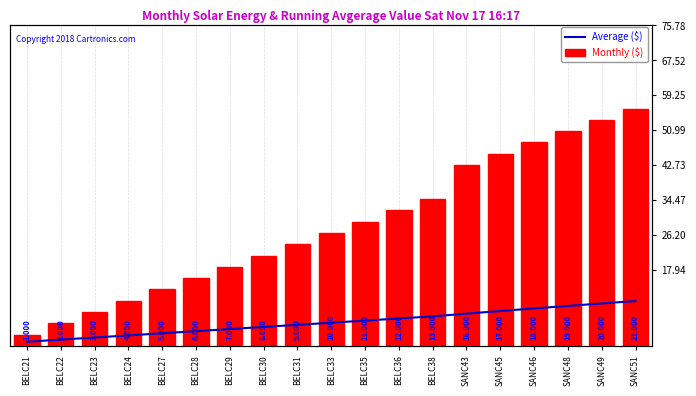

At how many categories does at least one series exceed 4?

15